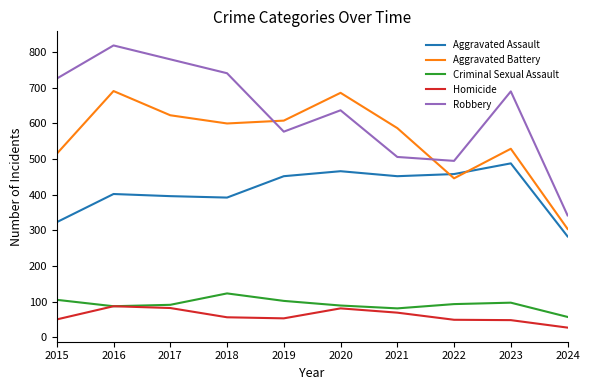

Which series has the largest total across all categories?

Robbery